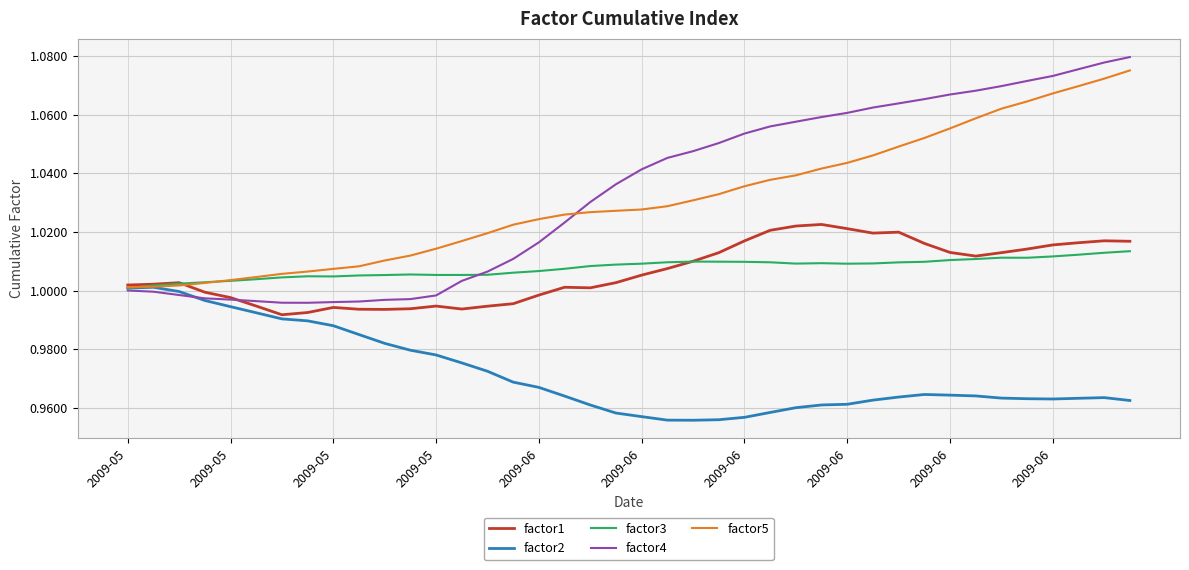

Which series has the largest range (max minus min)?

factor4